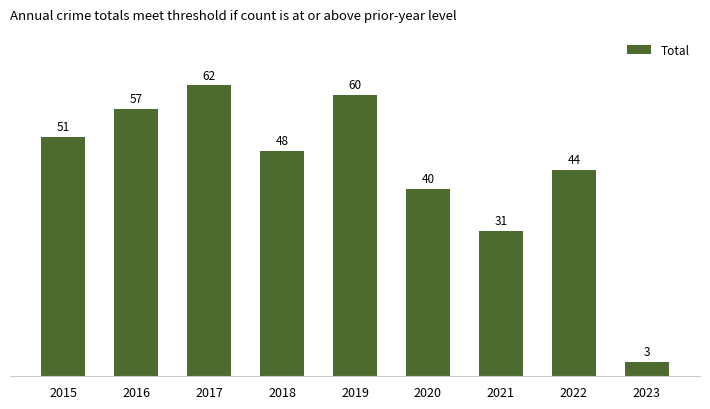

How many series are shown in this chart?

1